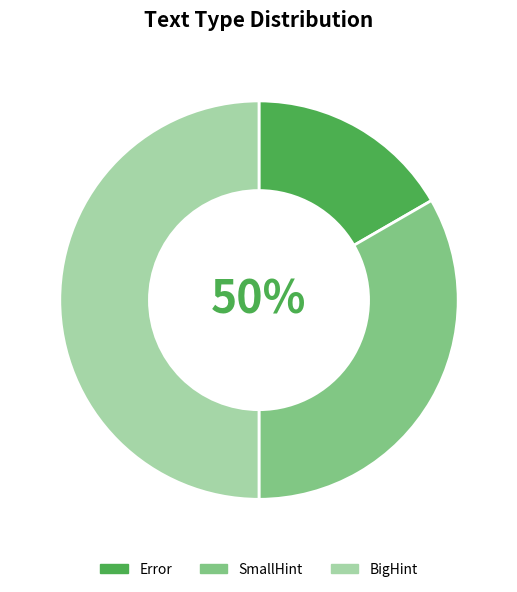

To the nearest percent, what is the difference between the largest and smallest slice percentages?

33%